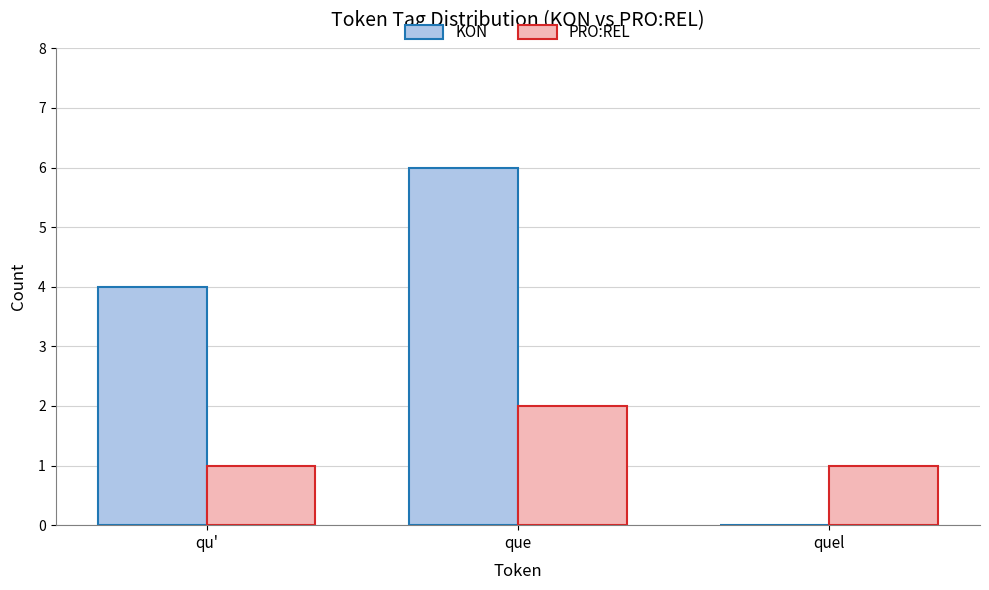

The value of KON at qu' is 4. True or false?

True